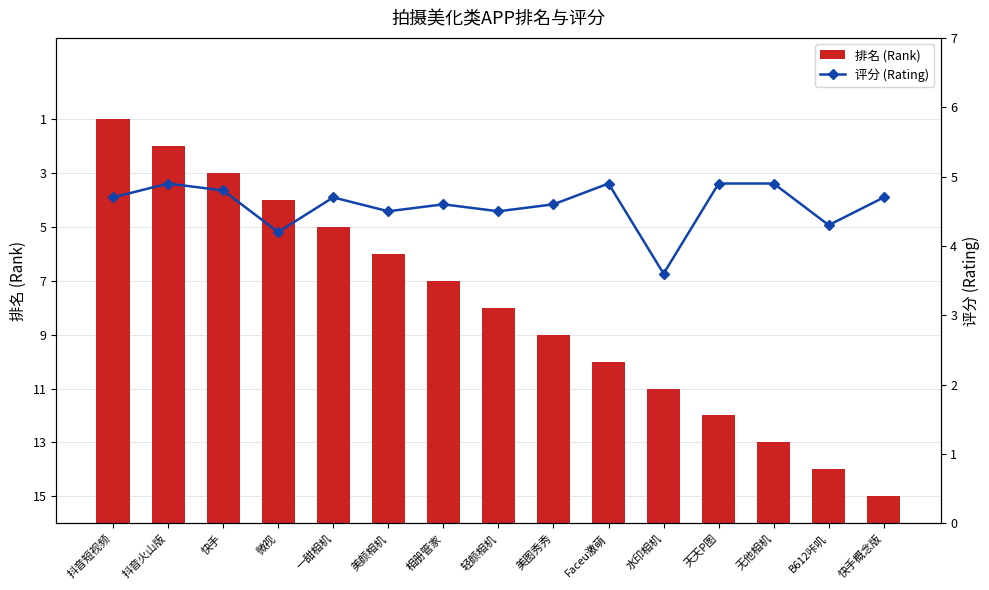

At which label does 评分 (Rating) first exceed 4?

抖音短视频